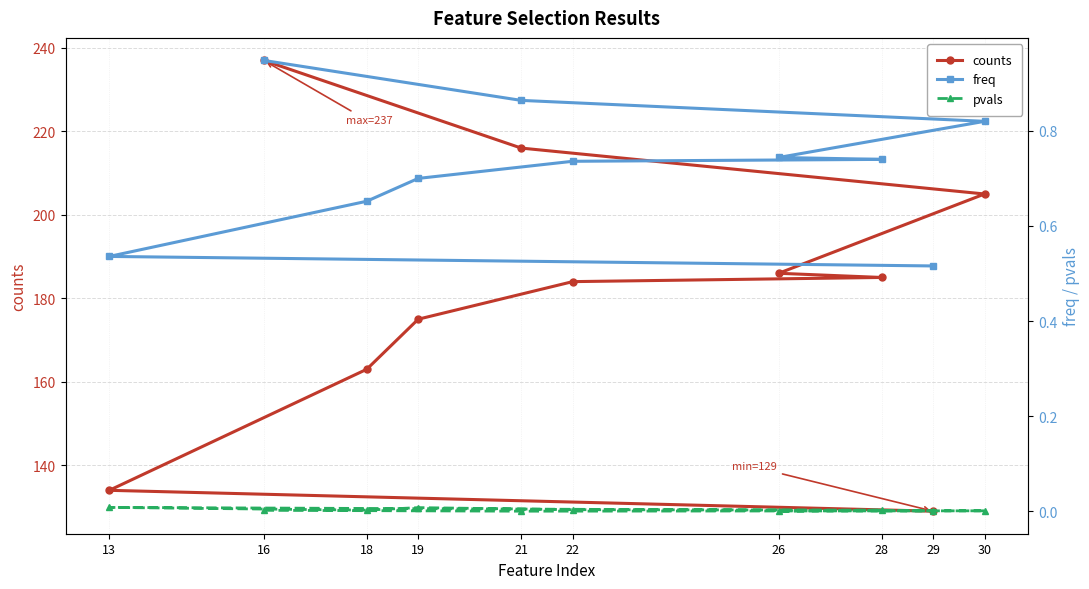

The freq series shows 1.2 at 21. True or false?

False